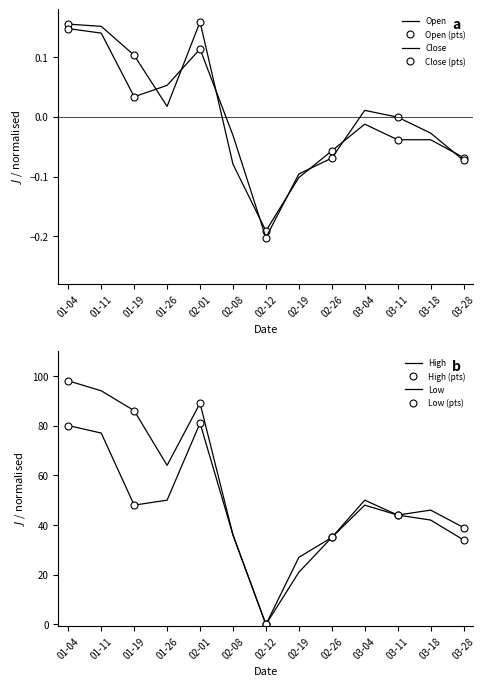

At which label does Close first exceed 0?

01-04